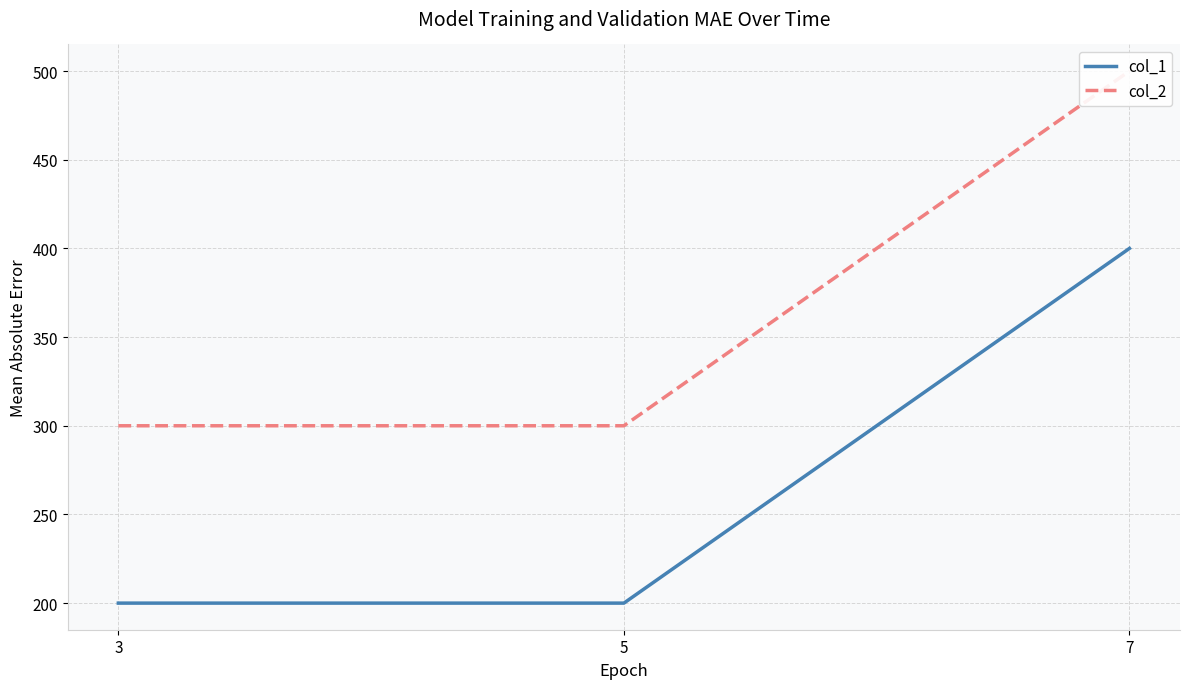

True or false: col_1 has a value of 400 at 7.

True